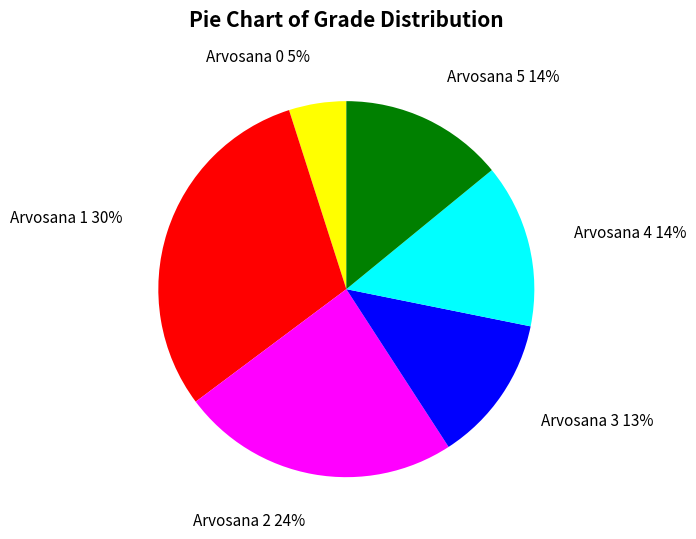

Between Arvosana 1 and Arvosana 4, which is larger?

Arvosana 1